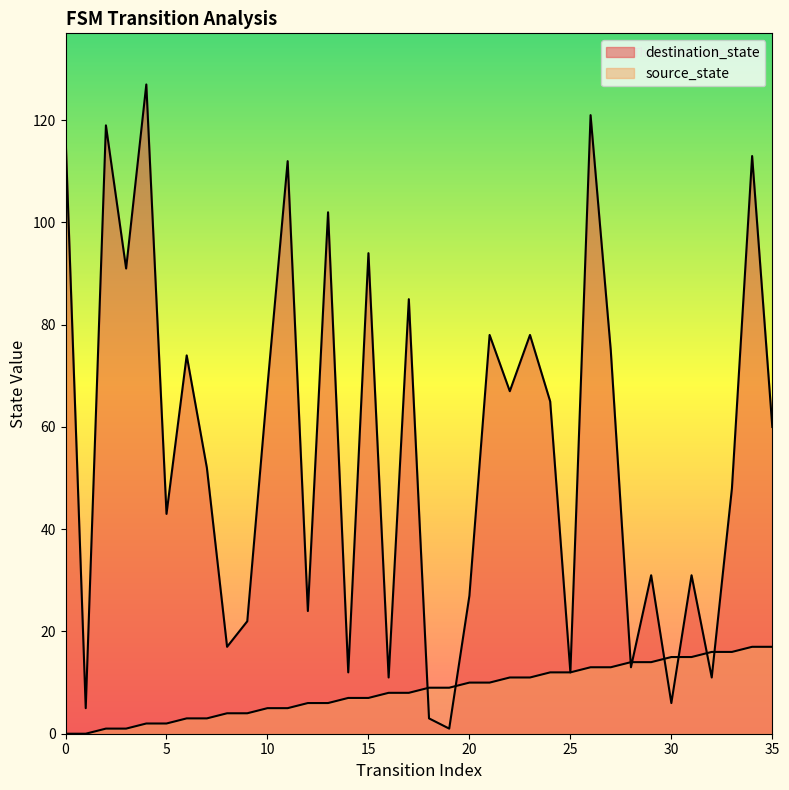

What is the value of the destination_state point at the 1st from the left?

117